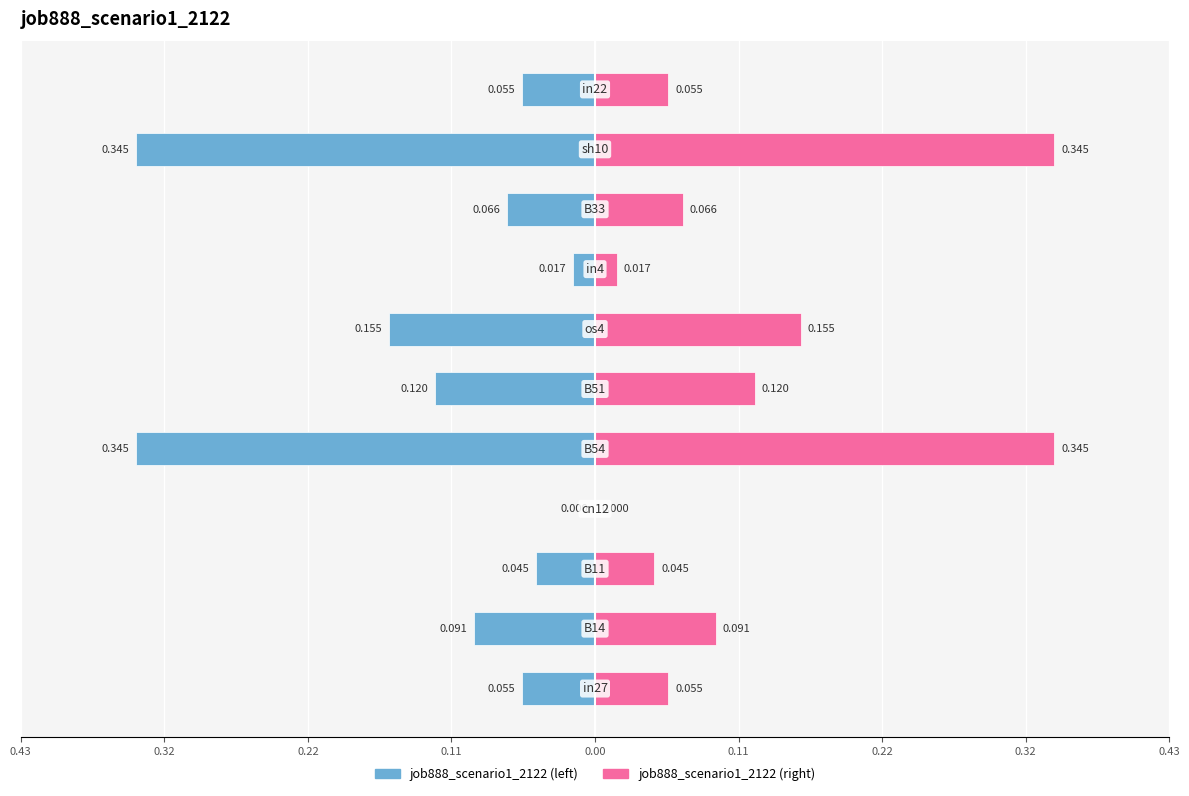

List the series in order of their peak value, highest first.

job888_scenario1_2122 (right), job888_scenario1_2122 (left)